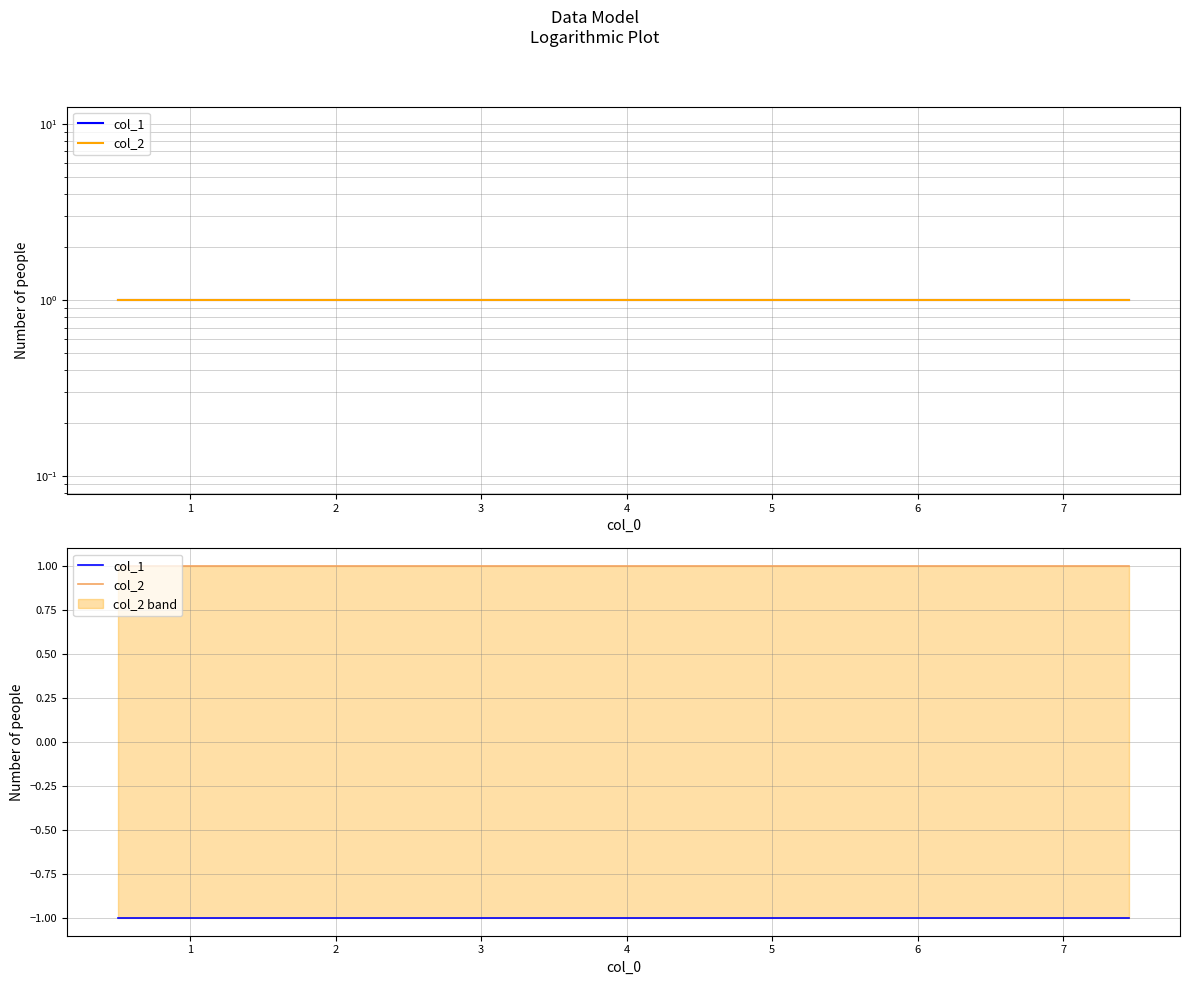

The value of col_1 at 6 is -1. True or false?

True